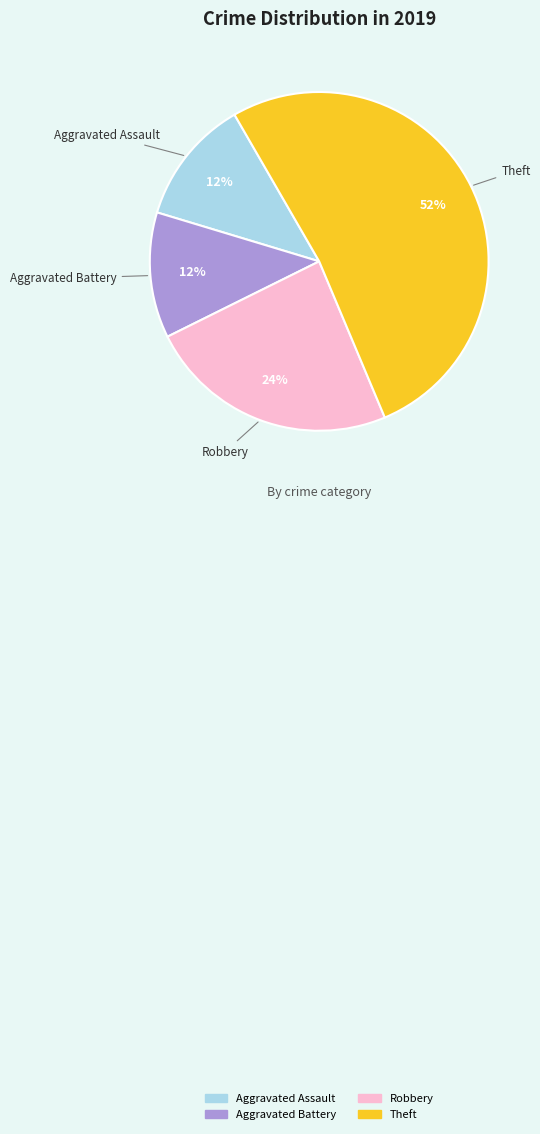

Is there any slice that represents more than half of the pie?

Yes